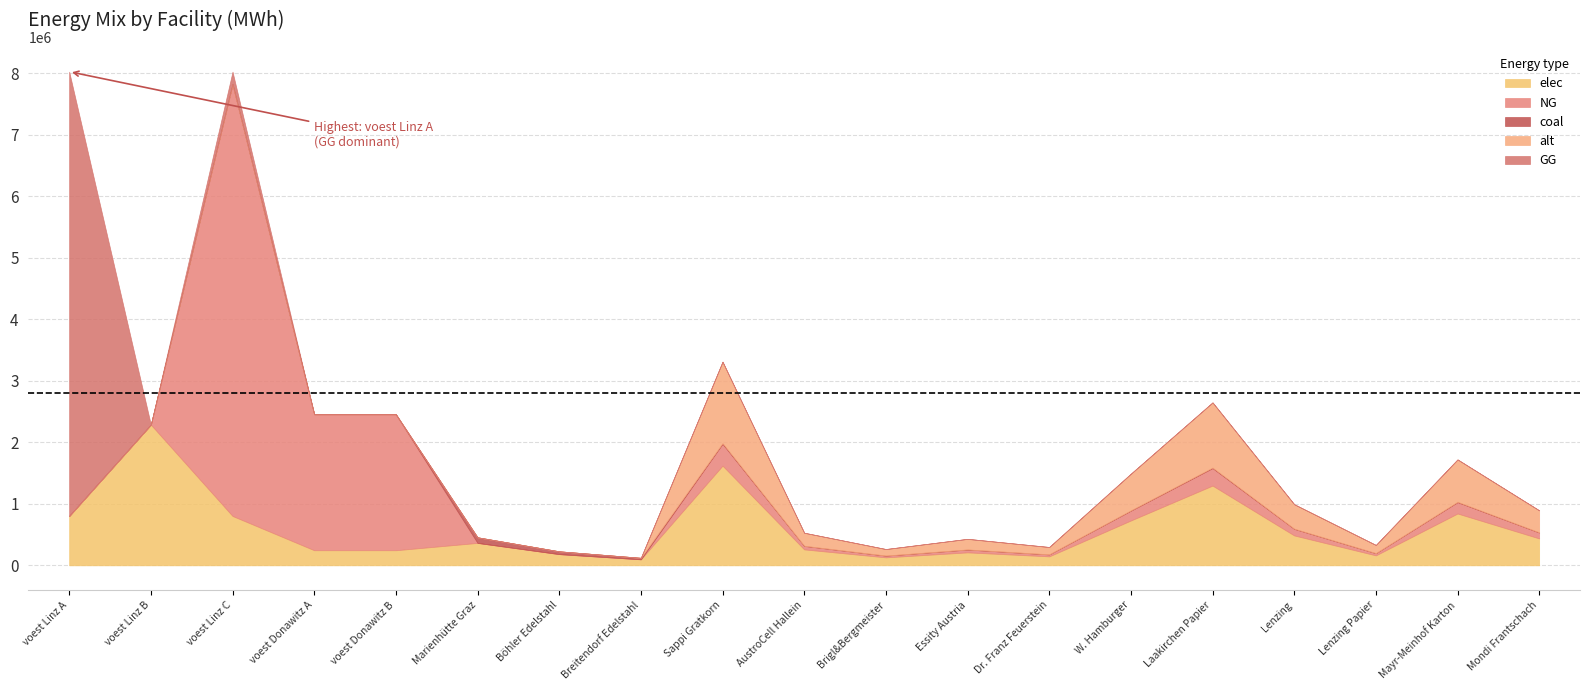

Reading left to right, extract all data points from this chart.

elec: 802646.7	2287543.2	802646.7	245677.0	245677.0	364788.7	182394.4	97870.1	1620921.2	259347.4	129673.7	210719.8	145882.9	729414.6	1296737.0	486276.4	162092.1	842879.0	437648.7
NG: 0.0	0.0	7022370.6	2211093.4	2211093.4	0.0	0.0	0.0	355017.6	56802.8	28401.4	46152.3	31951.6	159757.9	284014.1	106505.3	35501.8	184609.1	95854.8
coal: 0.0	0.0	0.0	0.0	0.0	91197.2	45598.6	24467.5	10856.8	1737.1	868.5	1411.4	977.1	4885.6	8685.5	3257.0	1085.7	5645.5	2931.3
alt: 0.0	0.0	0.0	0.0	0.0	0.0	0.0	0.0	1324530.4	211924.9	105962.4	172189.0	119207.7	596038.7	1059624.3	397359.1	132453.0	688755.8	357623.2
GG: 7223820.7	0.0	201450.0	0.0	0.0	0.0	0.0	0.0	0.0	0.0	0.0	0.0	0.0	0.0	0.0	0.0	0.0	0.0	0.0